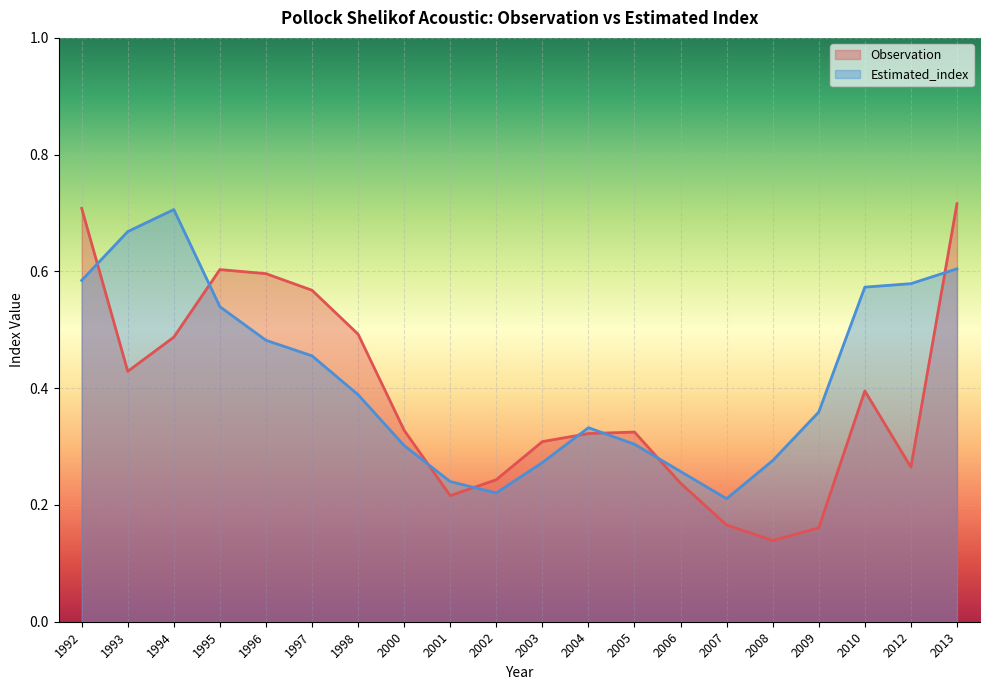

Reading right to left, what are all the values shown in this chart?

Observation: 2013=0.7	2012=0.3	2010=0.4	2009=0.2	2008=0.1	2007=0.2	2006=0.2	2005=0.3	2004=0.3	2003=0.3	2002=0.2	2001=0.2	2000=0.3	1998=0.5	1997=0.6	1996=0.6	1995=0.6	1994=0.5	1993=0.4	1992=0.7
Estimated_index: 2013=0.6	2012=0.6	2010=0.6	2009=0.4	2008=0.3	2007=0.2	2006=0.3	2005=0.3	2004=0.3	2003=0.3	2002=0.2	2001=0.2	2000=0.3	1998=0.4	1997=0.5	1996=0.5	1995=0.5	1994=0.7	1993=0.7	1992=0.6